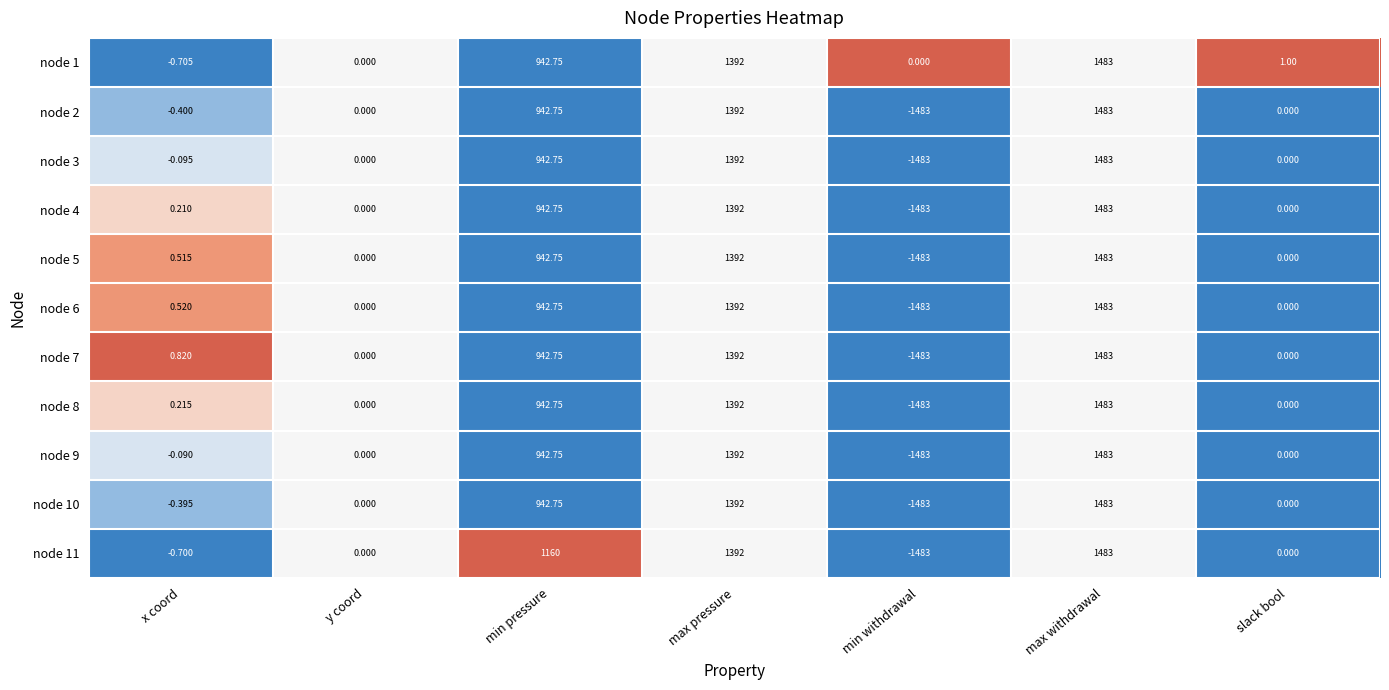

Is the value of node 5 at y coord greater than the value of node 3 at min pressure?

No